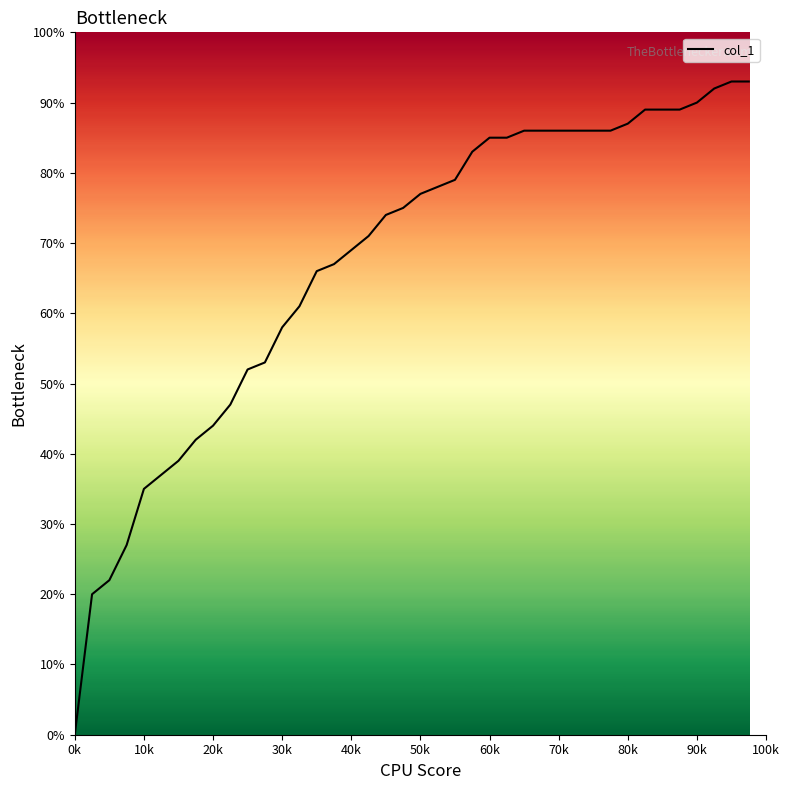

Reading left to right, list all the values displayed in this chart.

0.0	0.2	0.2	0.3	0.3	0.4	0.4	0.4	0.4	0.5	0.5	0.5	0.6	0.6	0.7	0.7	0.7	0.7	0.7	0.8	0.8	0.8	0.8	0.8	0.8	0.8	0.9	0.9	0.9	0.9	0.9	0.9	0.9	0.9	0.9	0.9	0.9	0.9	0.9	0.9